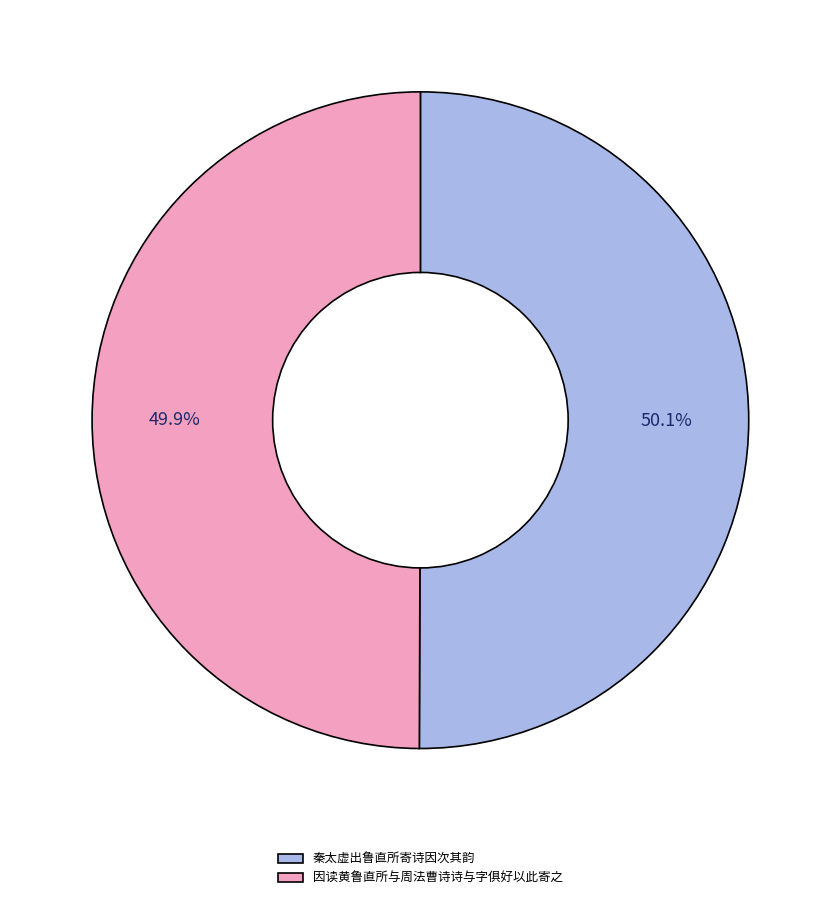

What percentage is the 因读黄鲁直所与周法曹诗诗与字俱好以此寄之 slice, to the nearest percent?

50%